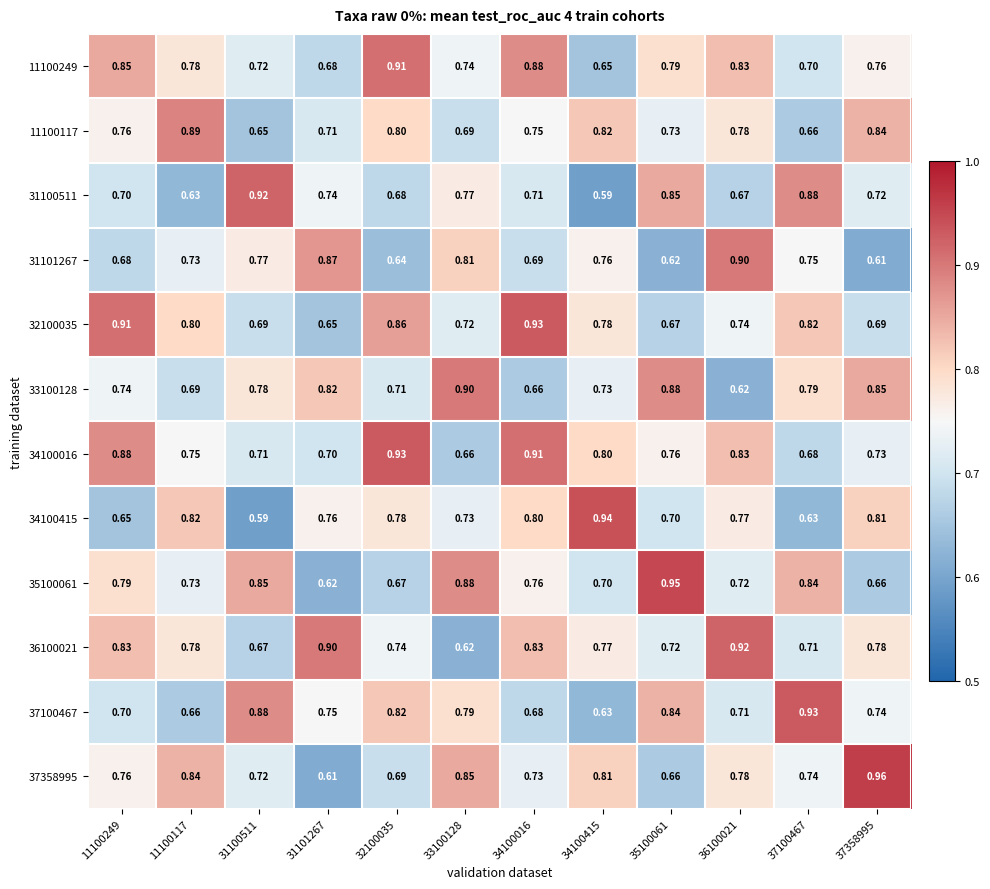

Which has a higher value, 34100415 or 11100249?

11100249